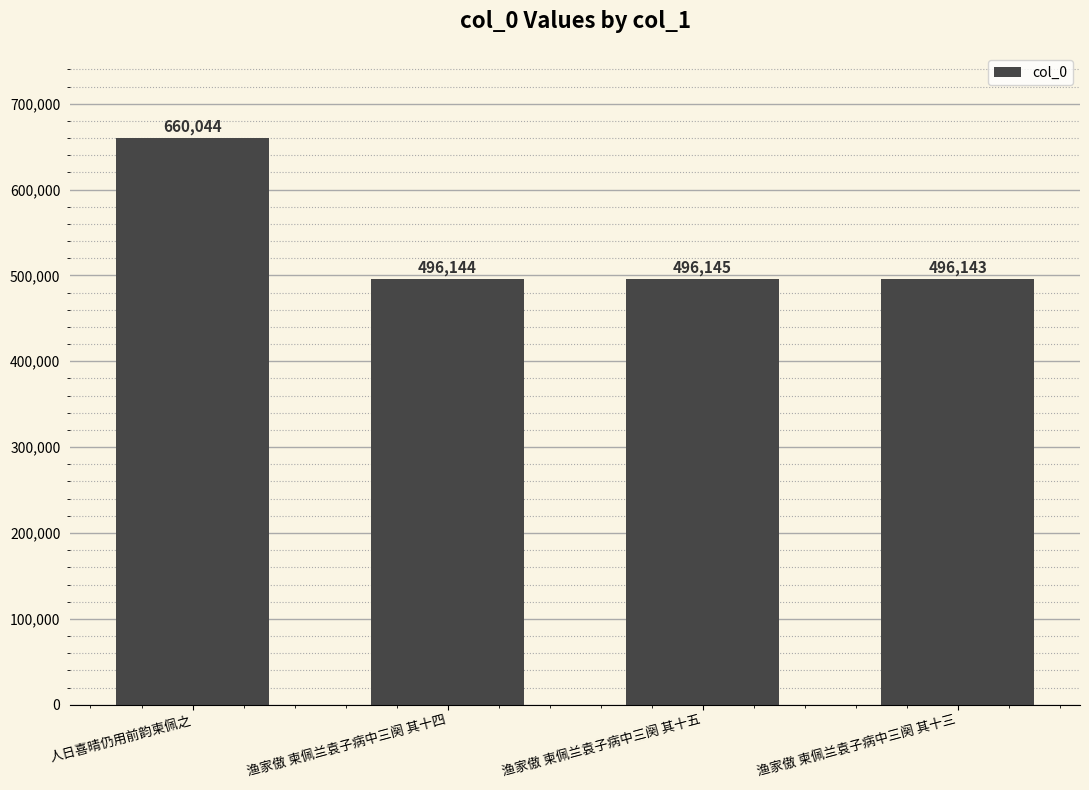

What is the label of the 4th bar from the right?

人日喜晴仍用前韵柬佩之